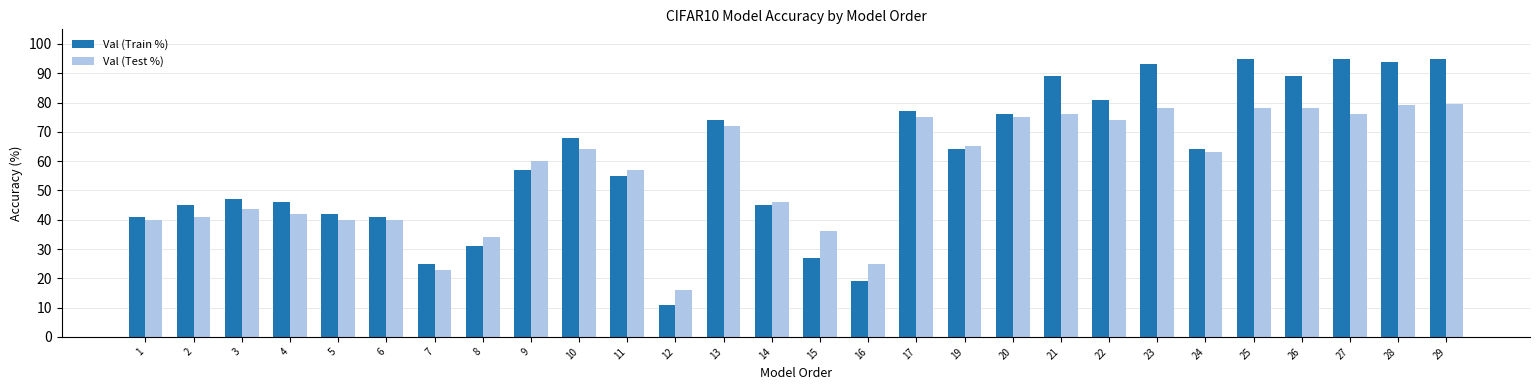

Reading left to right, what are all the values shown in this chart?

Val (Train %): 1=41.0	2=45.0	3=47.0	4=46.0	5=42.0	6=41.0	7=25.0	8=31.0	9=57.0	10=68.0	11=55.0	12=11.0	13=74.0	14=45.0	15=27.0	16=19.0	17=77.0	19=64.0	20=76.0	21=89.0	22=81.0	23=93.0	24=64.0	25=95.0	26=89.0	27=95.0	28=94.0	29=95.0
Val (Test %): 1=40.0	2=41.0	3=43.7	4=42.0	5=40.0	6=40.0	7=23.0	8=34.0	9=60.0	10=64.0	11=57.0	12=16.0	13=72.0	14=46.0	15=36.0	16=25.0	17=75.0	19=65.0	20=75.0	21=76.0	22=74.0	23=78.0	24=63.0	25=78.0	26=78.0	27=76.0	28=79.0	29=79.5